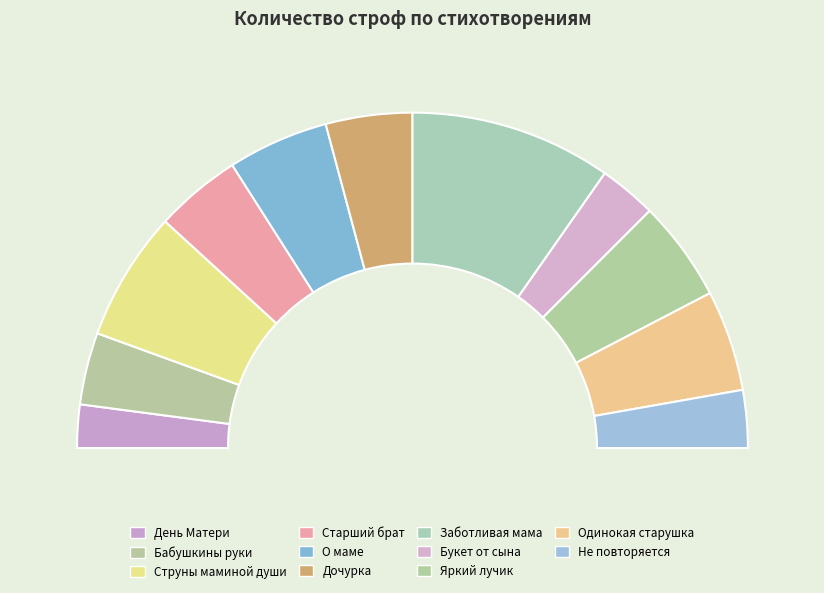

True or false: О маме accounts for 10% of the total.

True